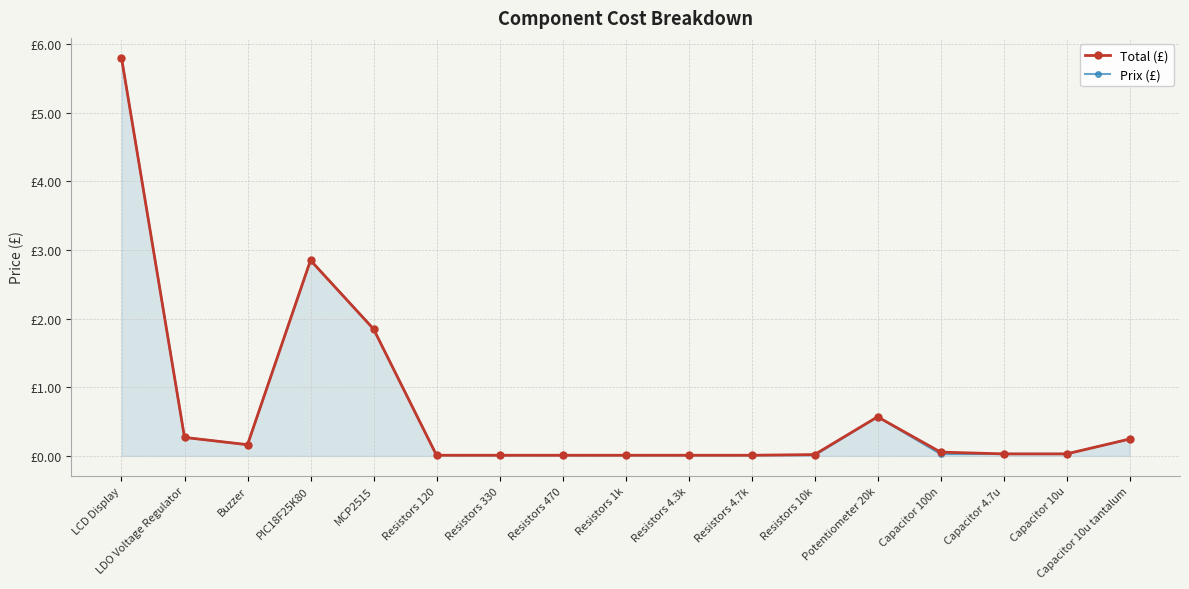

Where is the first local maximum for Total (£)?

PIC18F25K80